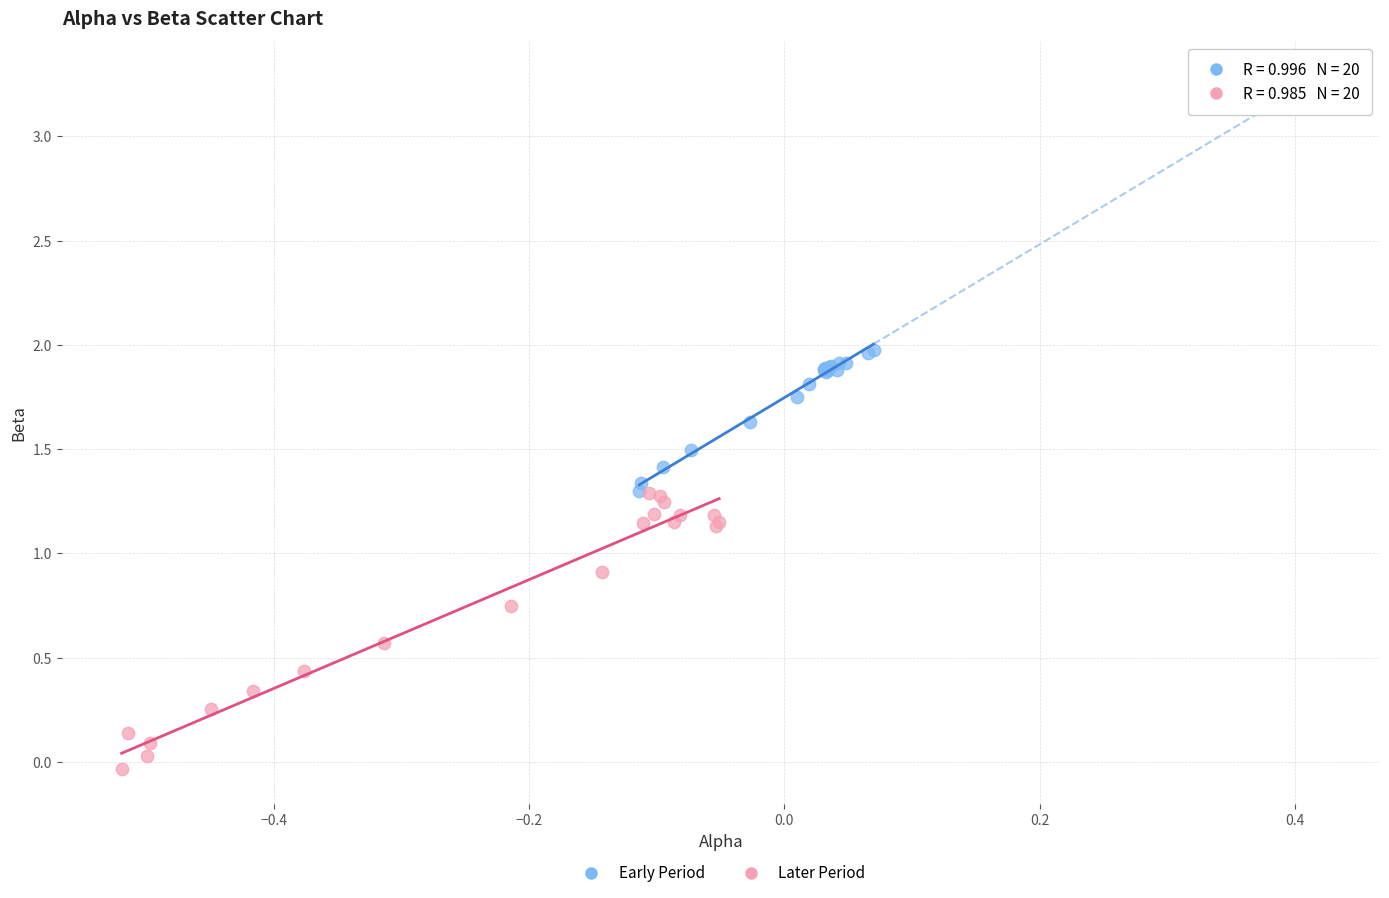

Which series contains the lowest Y value?

Later Period